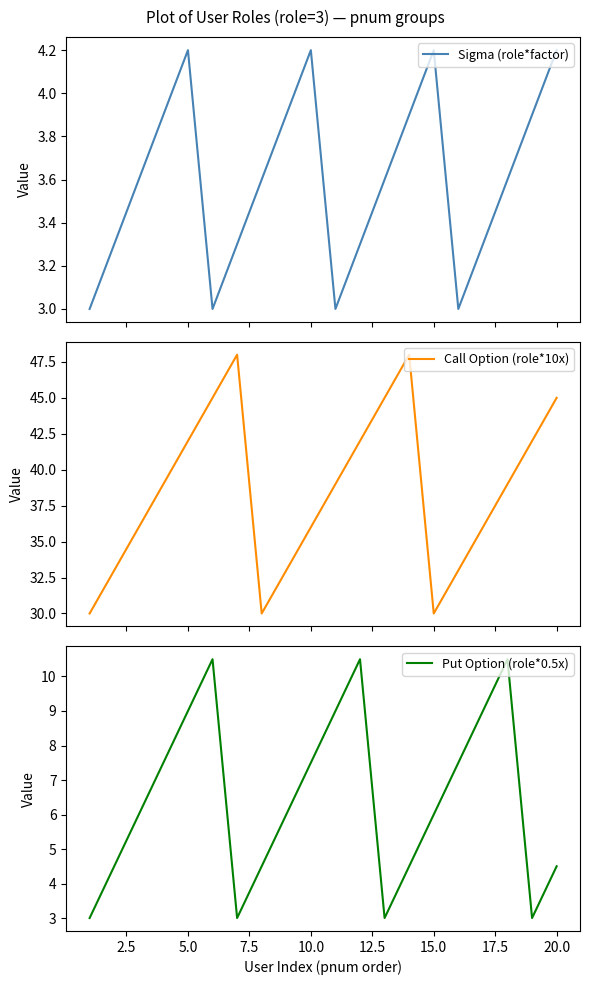

What is the greatest value displayed?

48.0